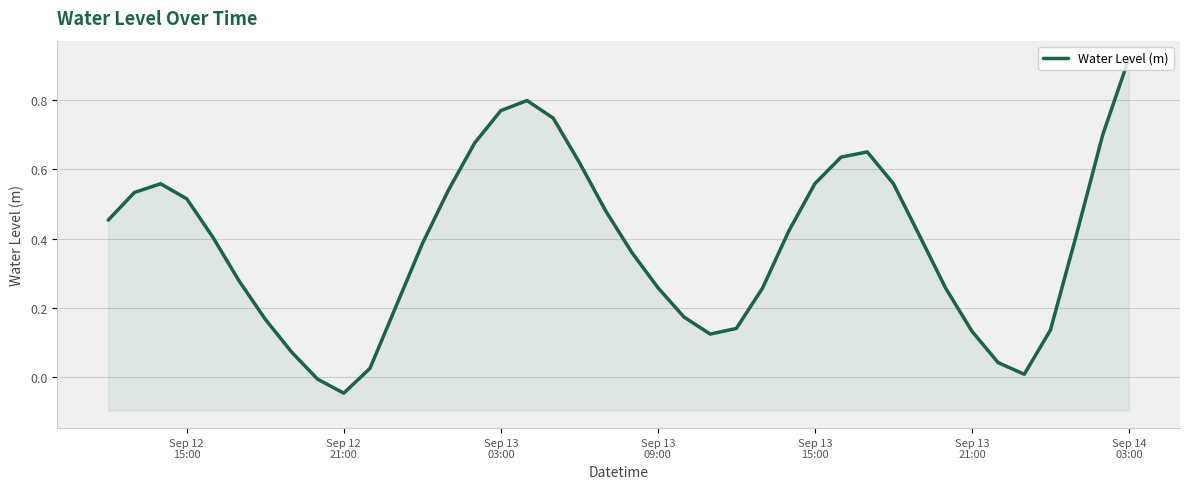

Reading left to right, extract all data points from this chart.

0.5	0.5	0.6	0.5	0.4	0.3	0.2	0.1	-0.0	-0.0	0.0	0.2	0.4	0.5	0.7	0.8	0.8	0.7	0.6	0.5	0.4	0.3	0.2	0.1	0.1	0.3	0.4	0.6	0.6	0.7	0.6	0.4	0.3	0.1	0.0	0.0	0.1	0.4	0.7	0.9